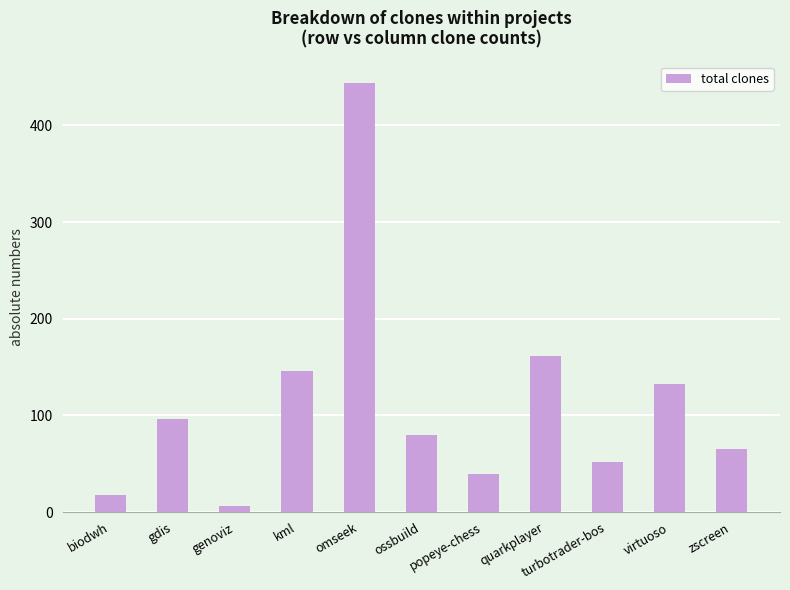

What is the sum of all values?

1241